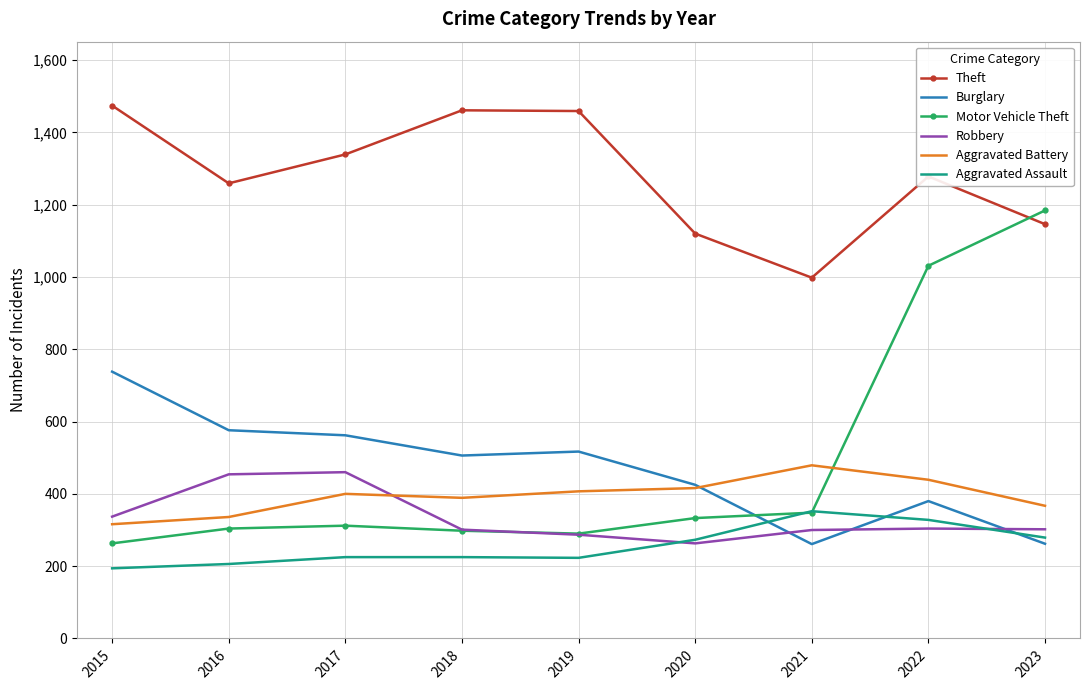

Is the value of Motor Vehicle Theft at 2019 greater than the value of Aggravated Battery at 2020?

No